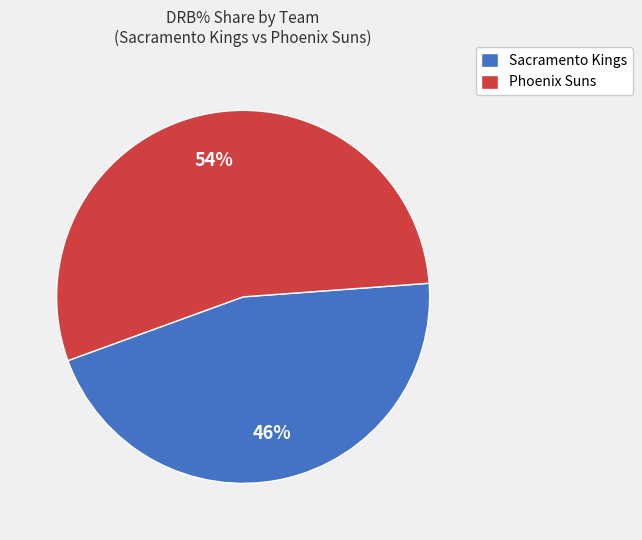

To the nearest percent, what is the average slice percentage?

50%